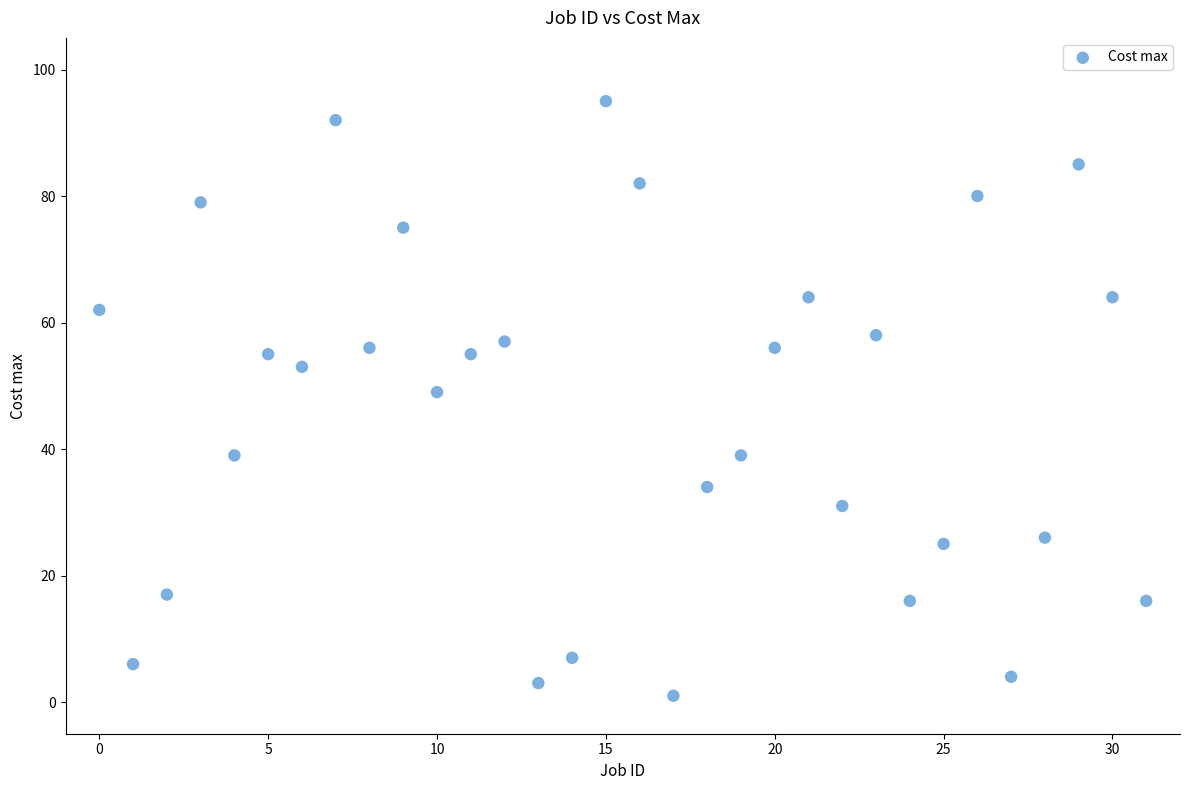

What is the range of Y values (max minus min)?

94